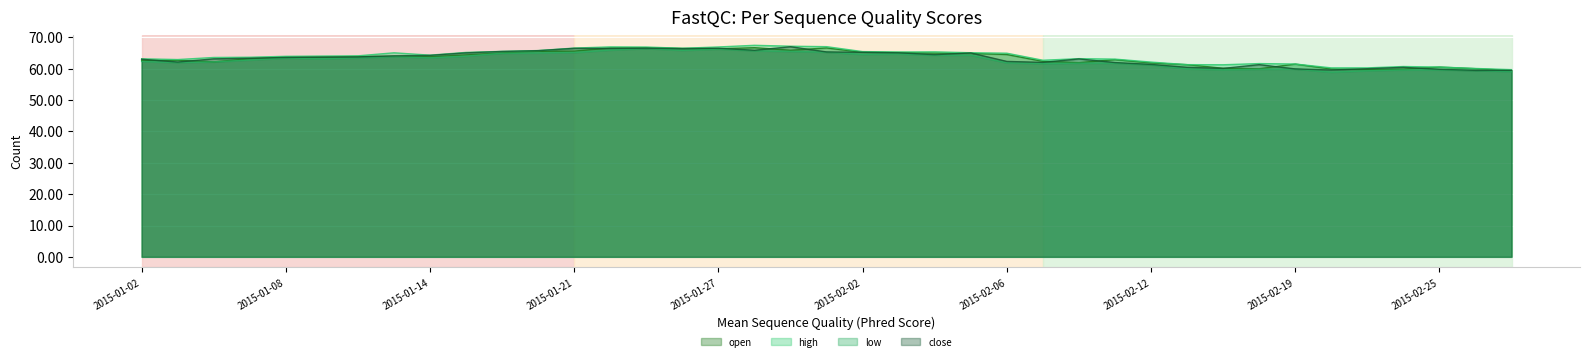

Is it true that high equals 26.7 at 2015-02-12?

False